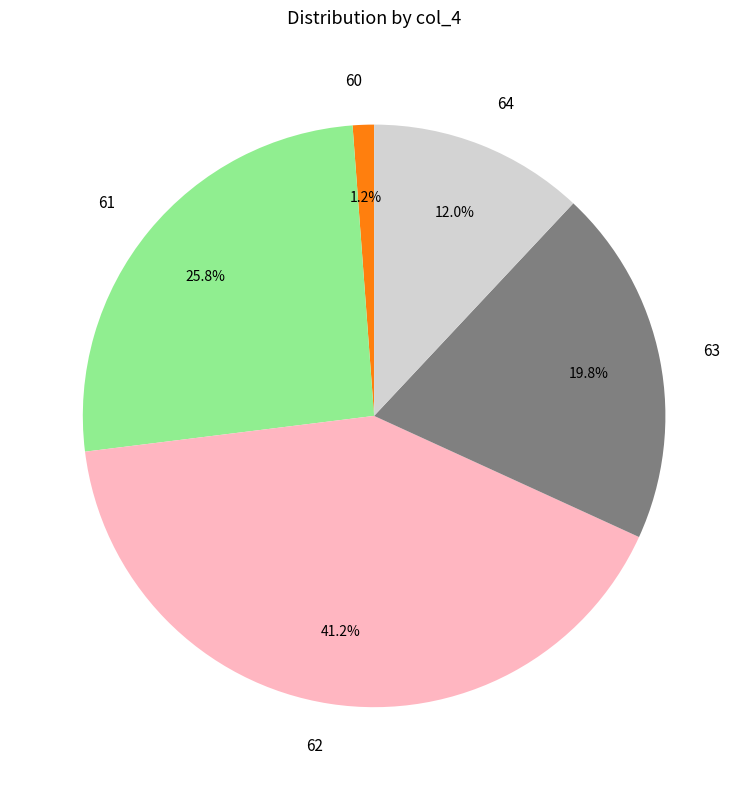

To the nearest percent, what is the difference between the largest and smallest slice percentages?

40%